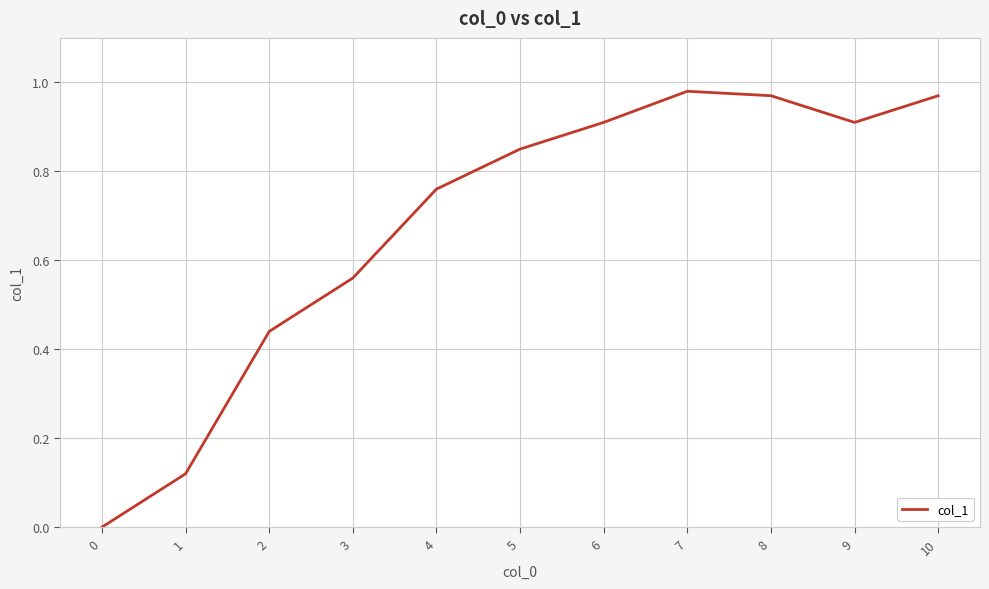

At which category does the data reach its first local valley?

9